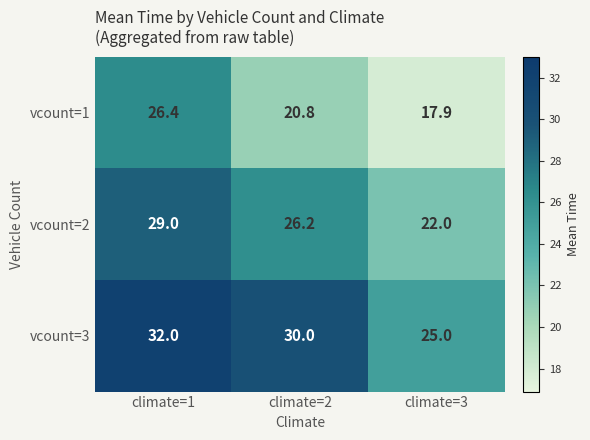

What is the minimum value shown in the chart?

17.9